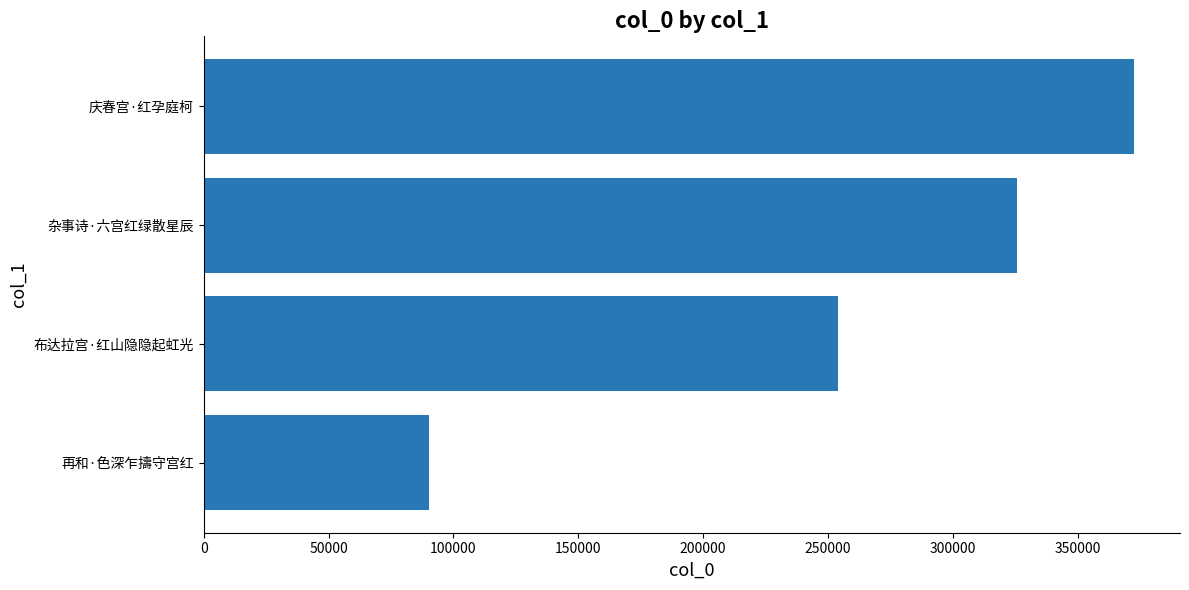

The value at 布达拉宫·红山隐隐起虹光 is 352601. True or false?

False